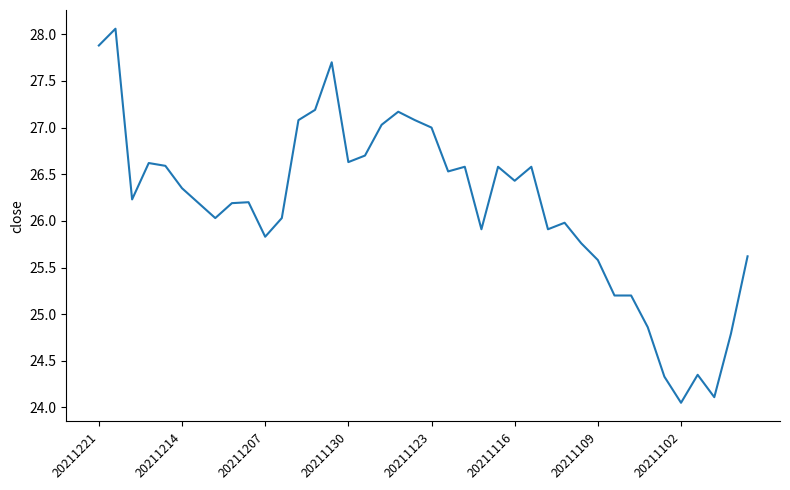

What is the difference between the maximum and minimum values?

4.0